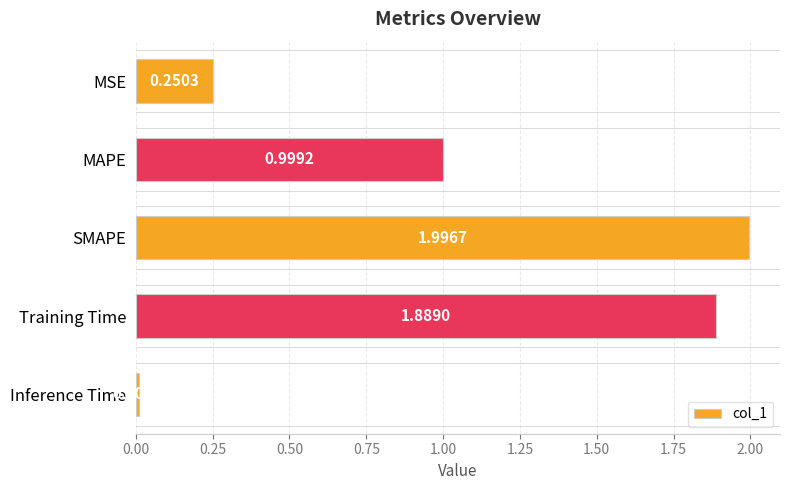

Are the bars horizontal?

Yes